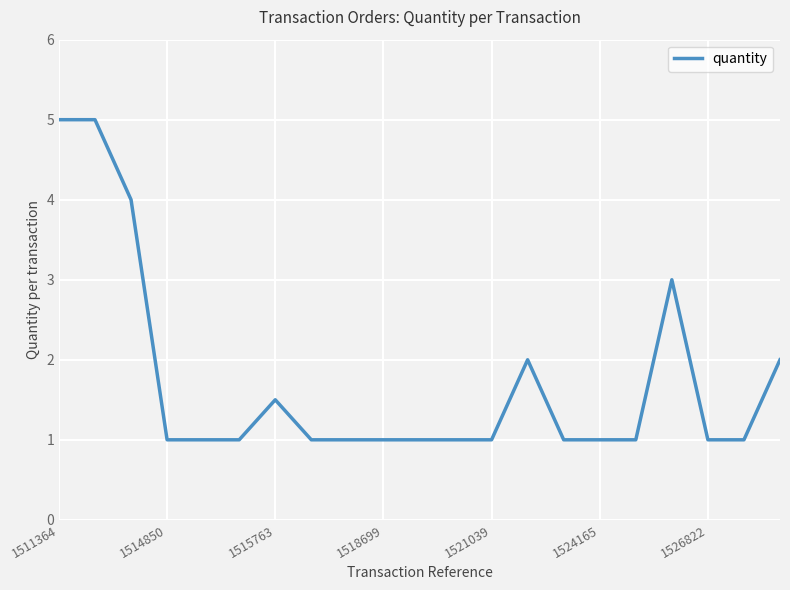

What is the maximum value shown in the chart?

5.0